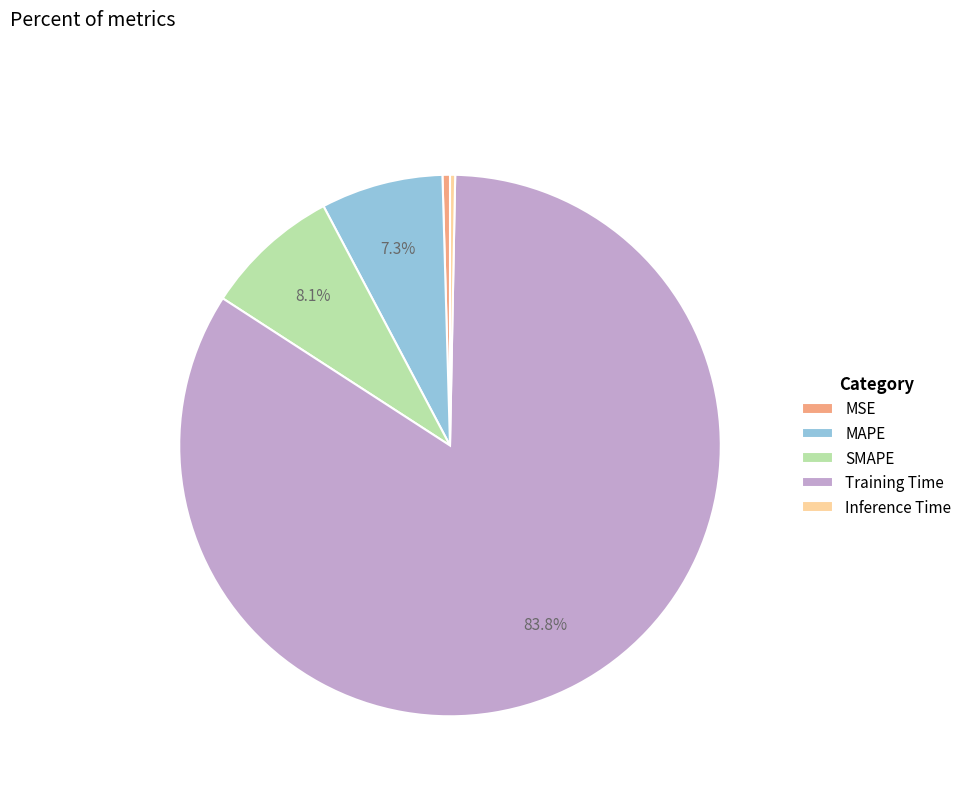

What is the largest slice in the pie chart?

Training Time